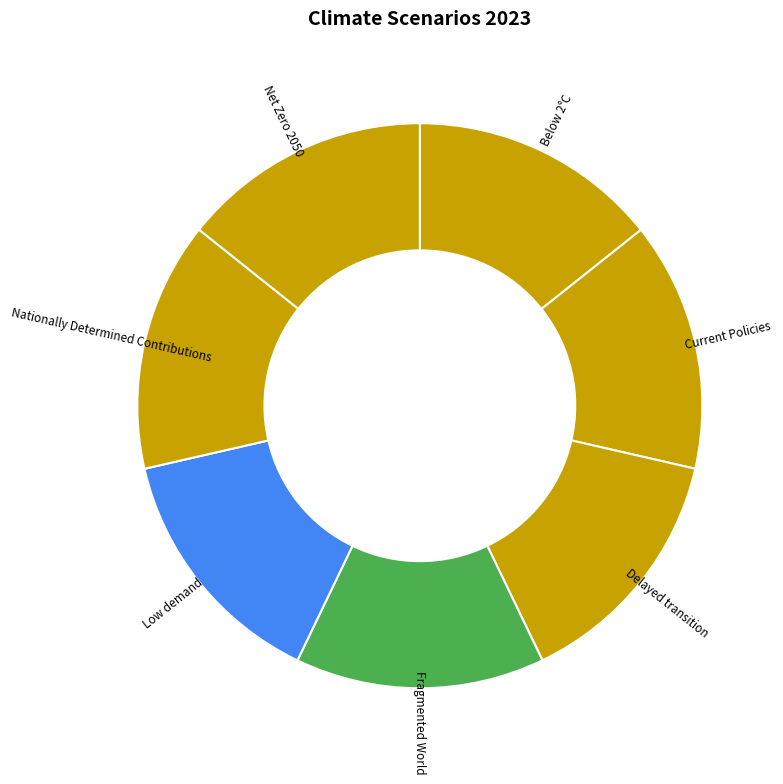

How many slices are in this pie chart?

7